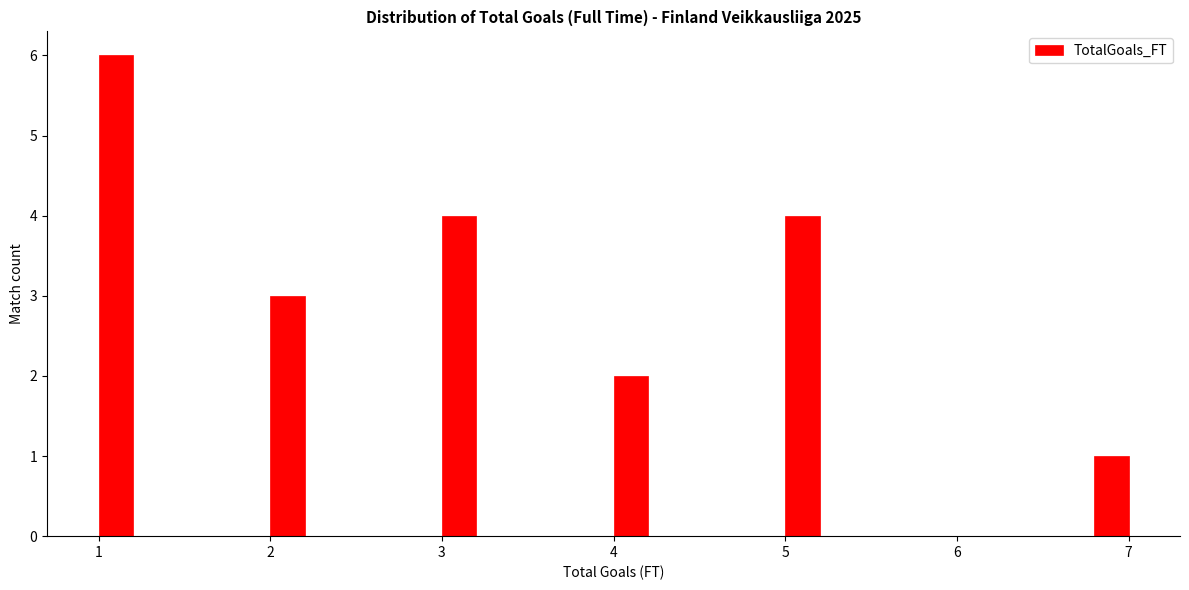

Read against the x-axis, roughly where is the centre of the tallest bar?

1.1